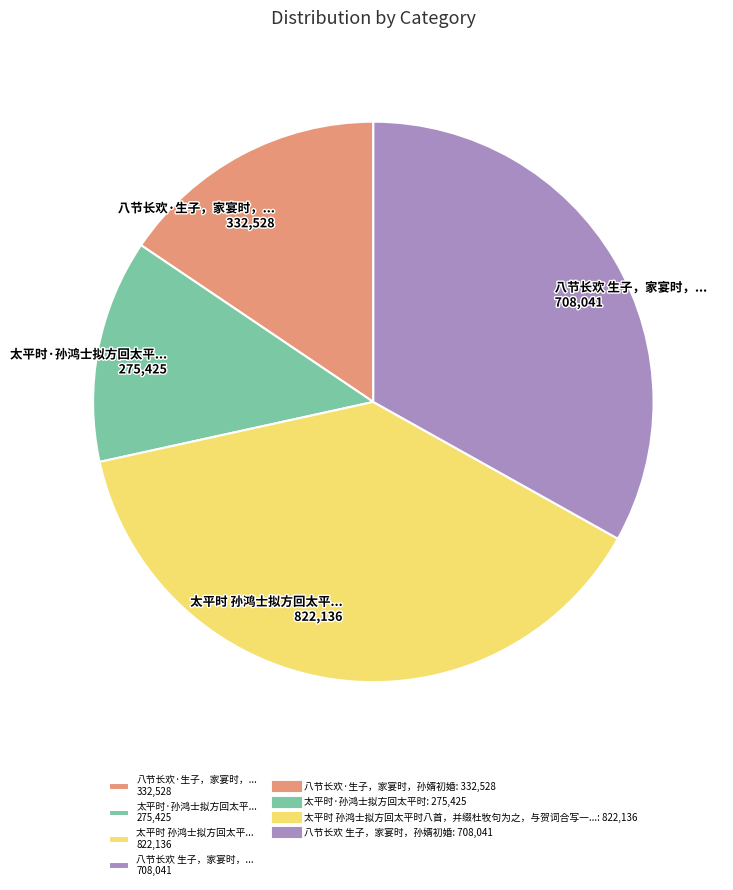

Combined, do 八节长欢 生子，家宴时，... 708,041 and 太平时 孙鸿士拟方回太平... 822,136 account for over 50%?

Yes